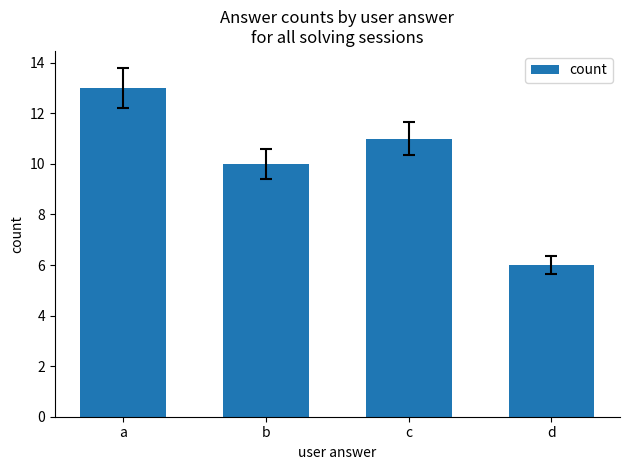

List the labels in order of value, smallest first.

d, b, c, a